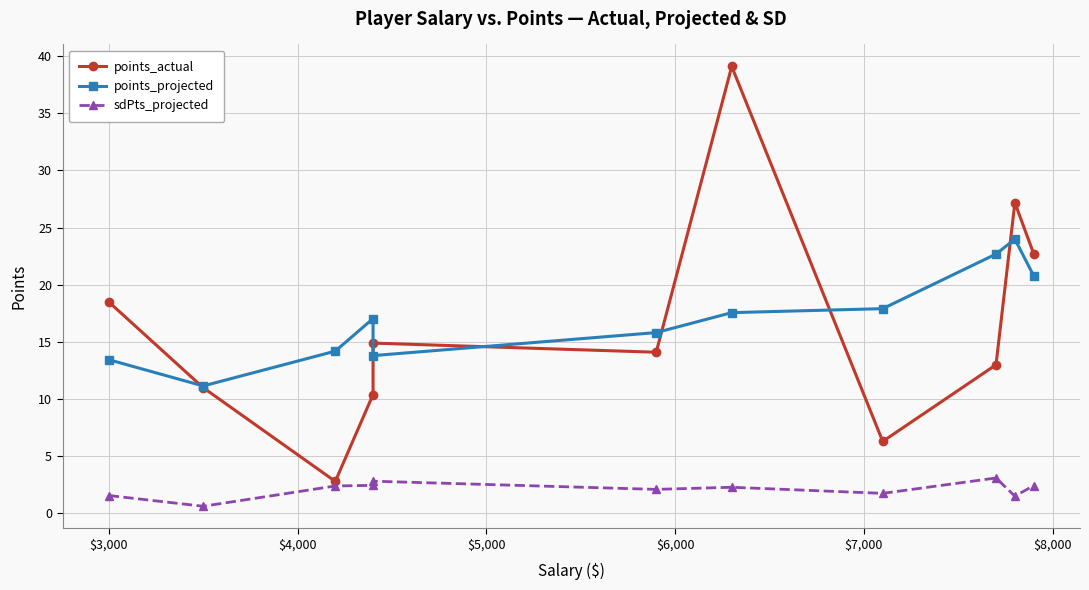

Reading right to left, extract all data points from this chart.

points_actual: 22.7	27.2	13.0	6.3	39.1	14.1	14.9	10.4	2.8	11.0	18.5
points_projected: 20.8	24.0	22.7	17.9	17.6	15.8	13.8	17.0	14.2	11.2	13.4
sdPts_projected: 2.4	1.5	3.1	1.8	2.3	2.1	2.8	2.5	2.4	0.6	1.6